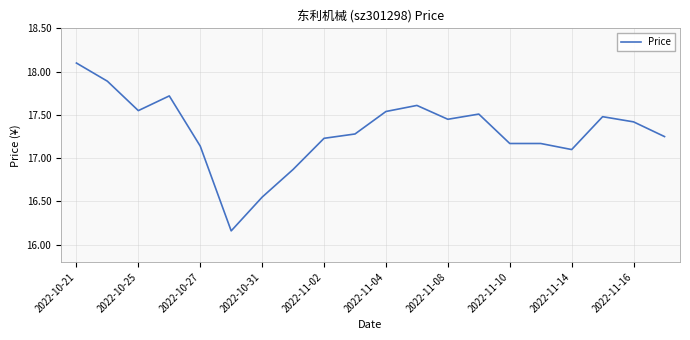

What is the greatest value displayed?

18.1